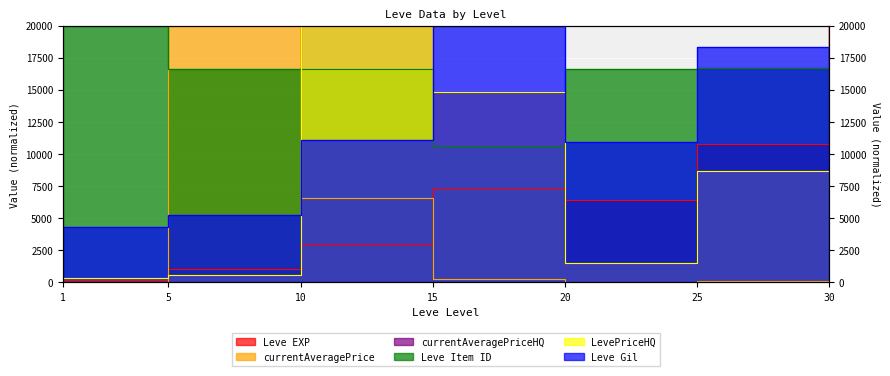

What is the value of the Leve Gil point at the 7th from the left?

17504.7